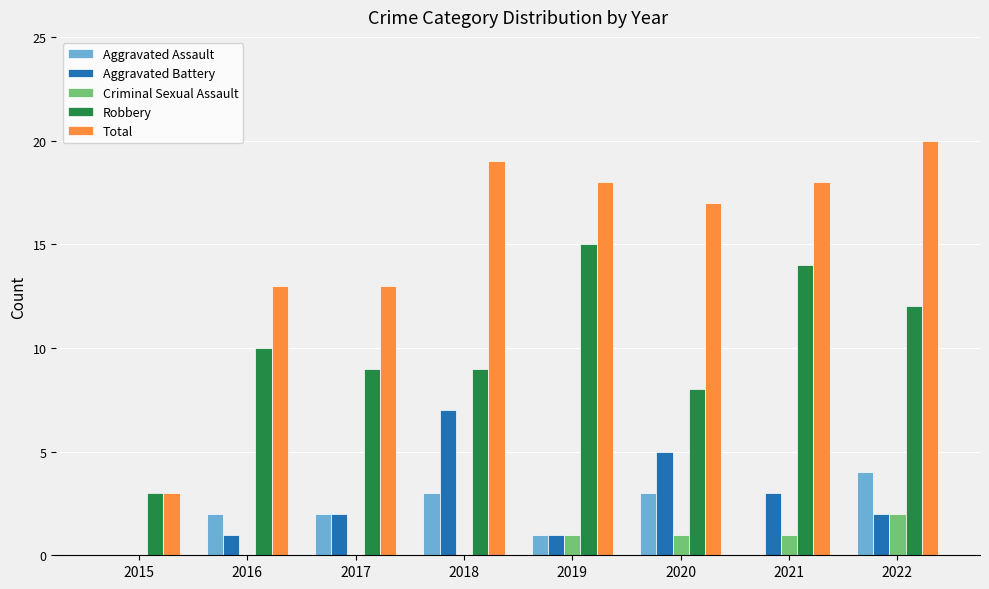

What is the total value across all series at 2017?

26